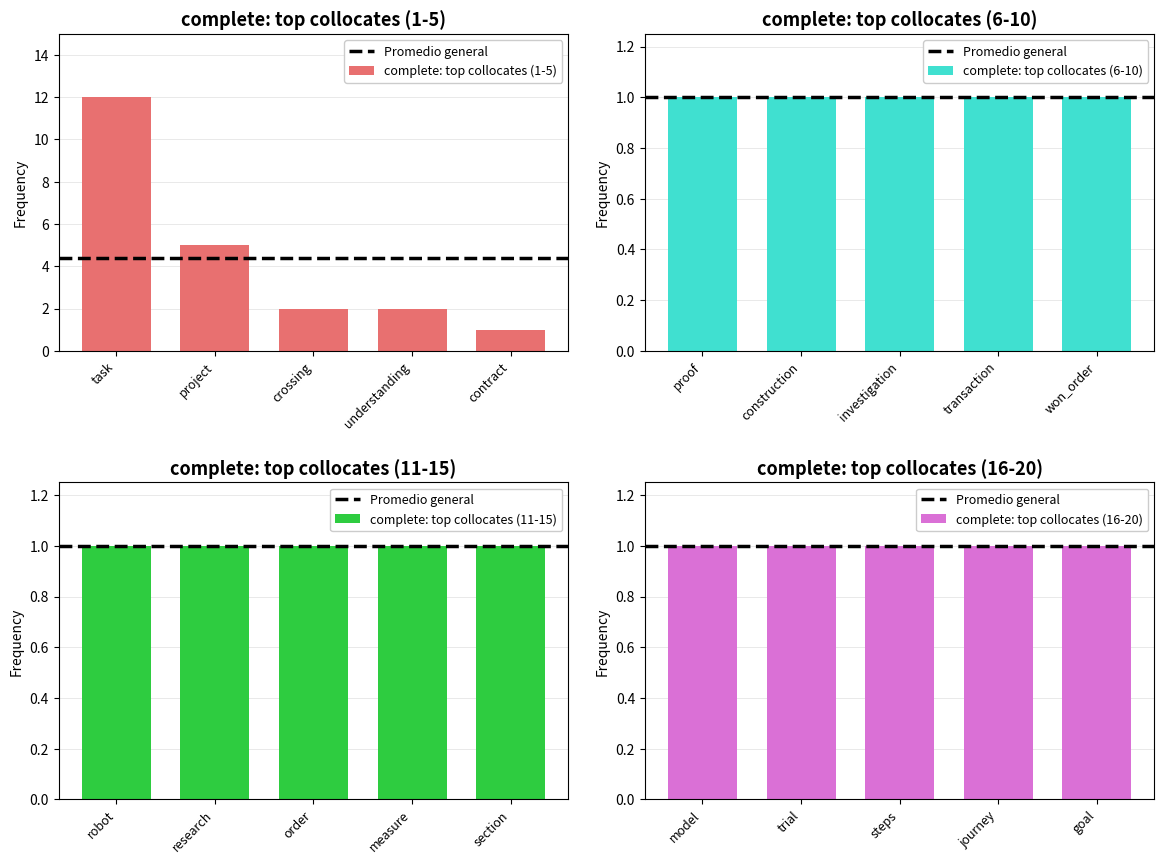

What is the change in value from crossing to robot?

-1